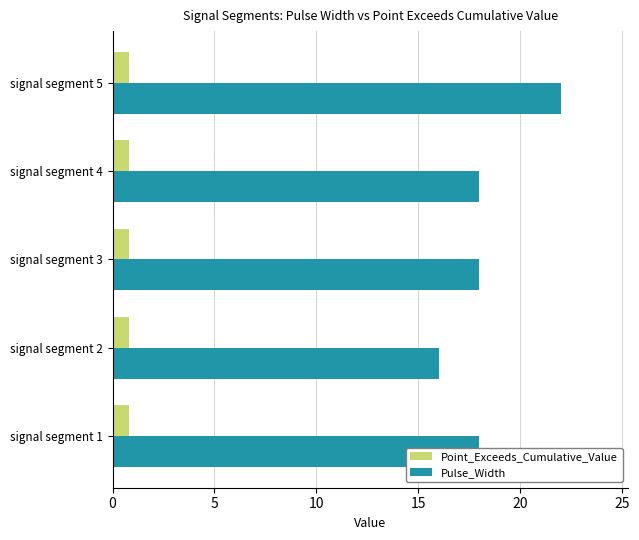

Rank the series at signal segment 4 from highest to lowest value.

Pulse_Width, Point_Exceeds_Cumulative_Value